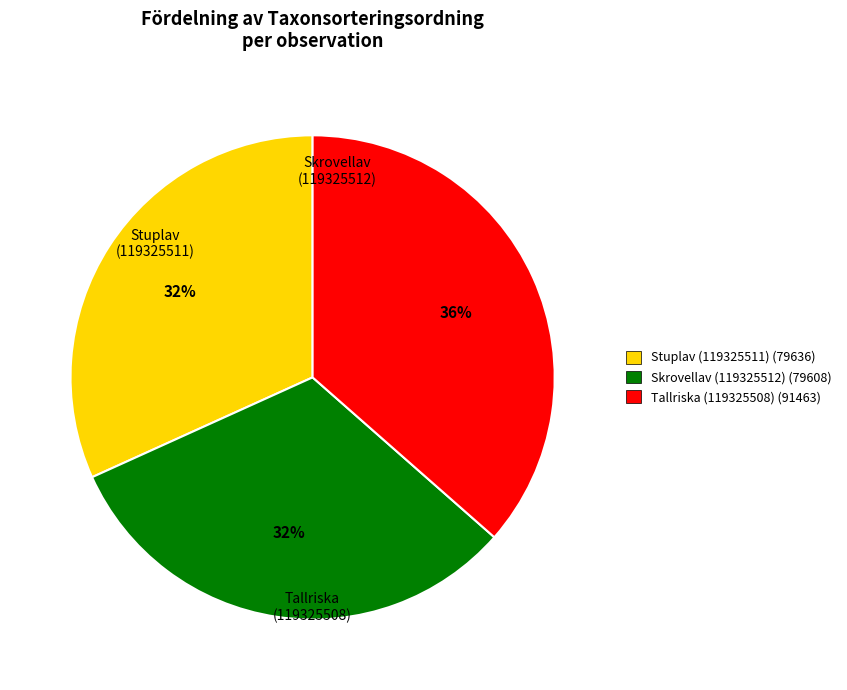

What percentage is NOT represented by Tallriska (119325508)?

63.5%